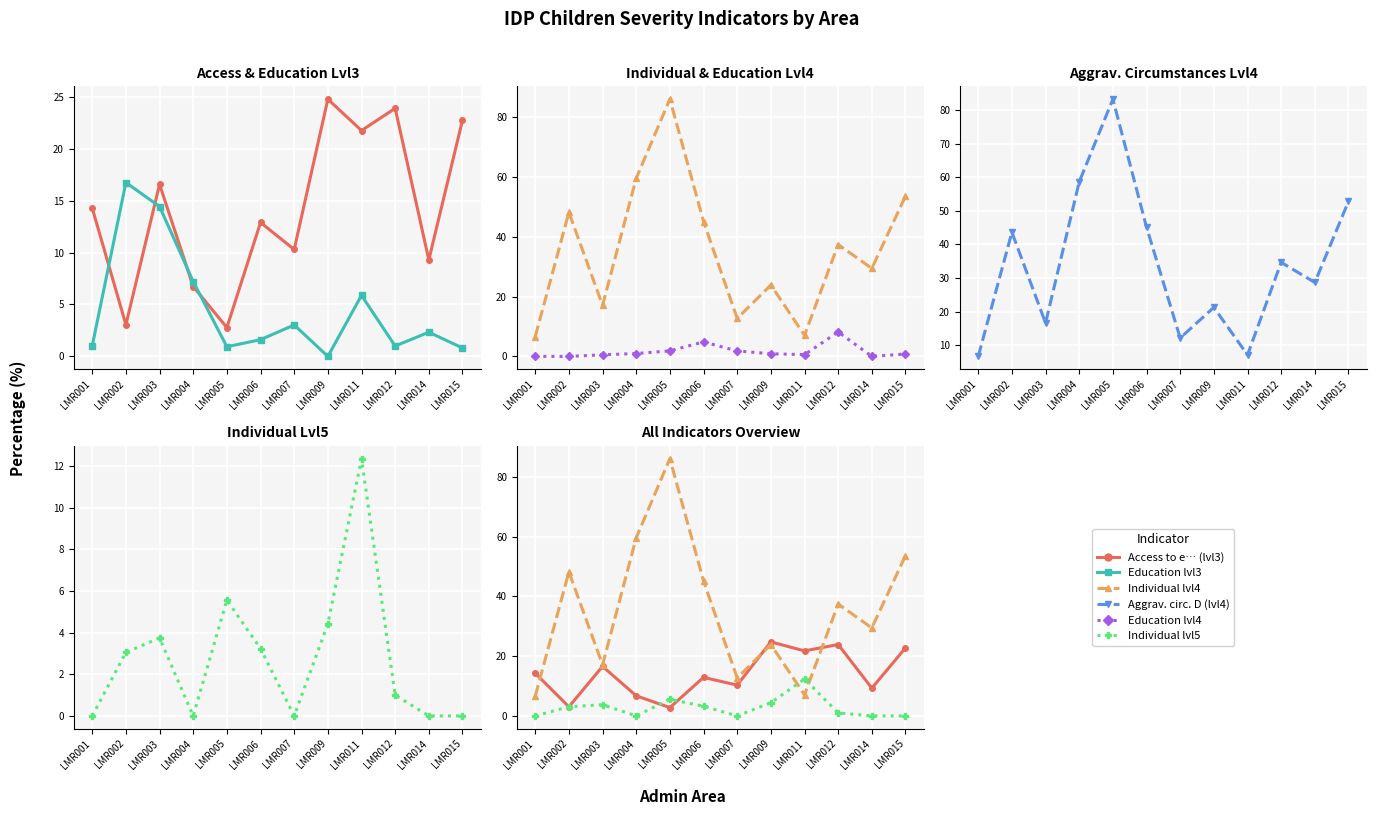

Rank the series by their maximum value, from lowest to highest.

Education lvl4, Individual lvl5, Education lvl3, Access to e… (lvl3), Aggrav. circ. D (lvl4), Individual lvl4